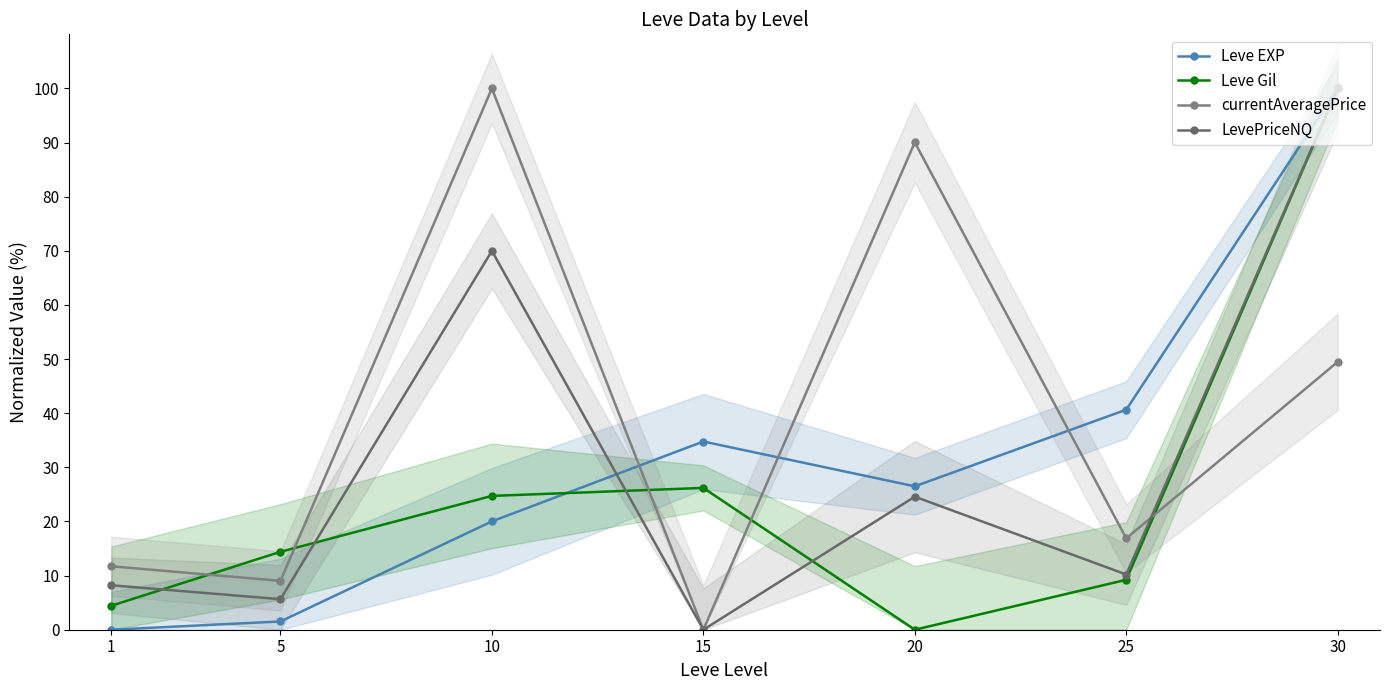

Reading left to right, what are all the values shown in this chart?

Leve EXP: 1=0.0	5=1.5	10=20.0	15=34.8	20=26.5	25=40.7	30=100.0
Leve Gil: 1=4.4	5=14.4	10=24.7	15=26.2	20=0.0	25=9.2	30=100.0
currentAveragePrice: 1=11.7	5=9.0	10=100.0	15=0.0	20=90.0	25=16.9	30=49.5
LevePriceNQ: 1=8.2	5=5.6	10=70.0	15=0.0	20=24.6	25=10.2	30=100.0